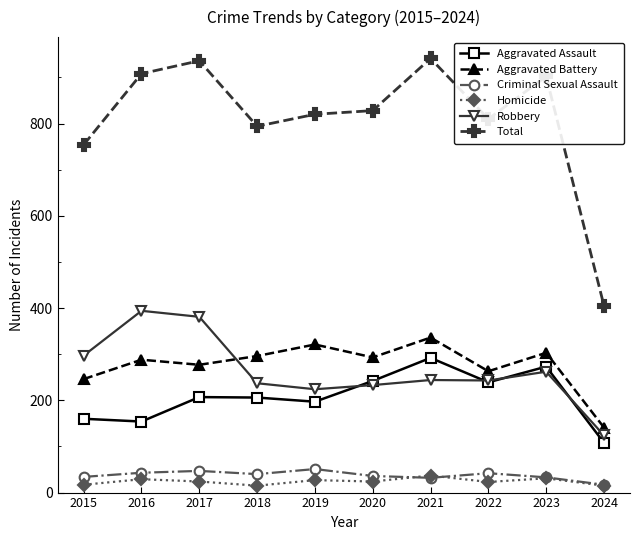

Which series has the widest spread of values?

Total